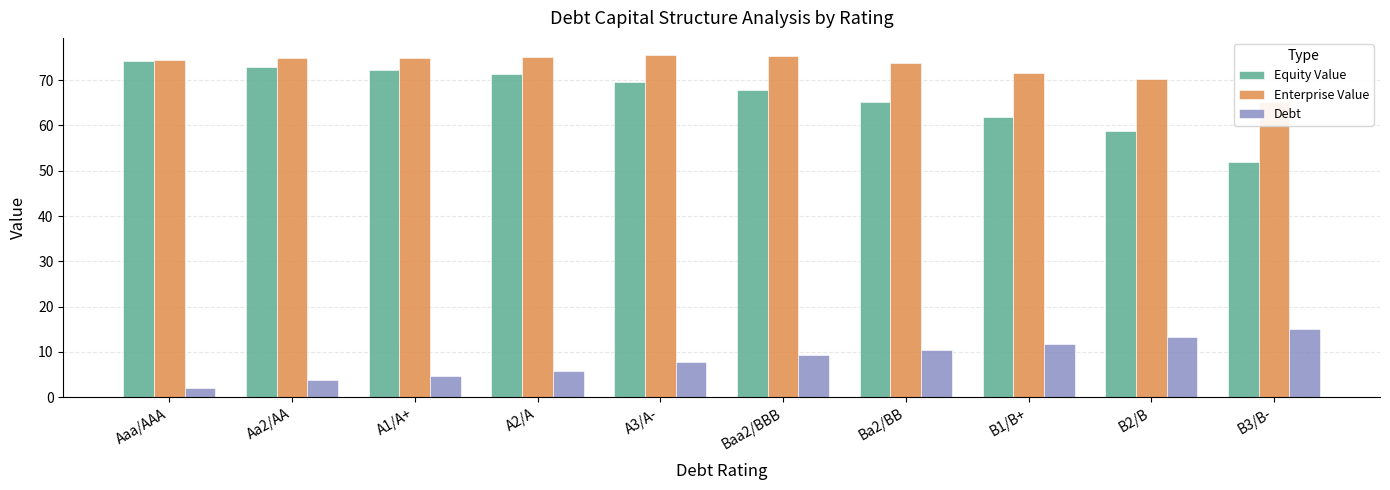

Which series changed the most between A1/A+ and B2/B?

Equity Value